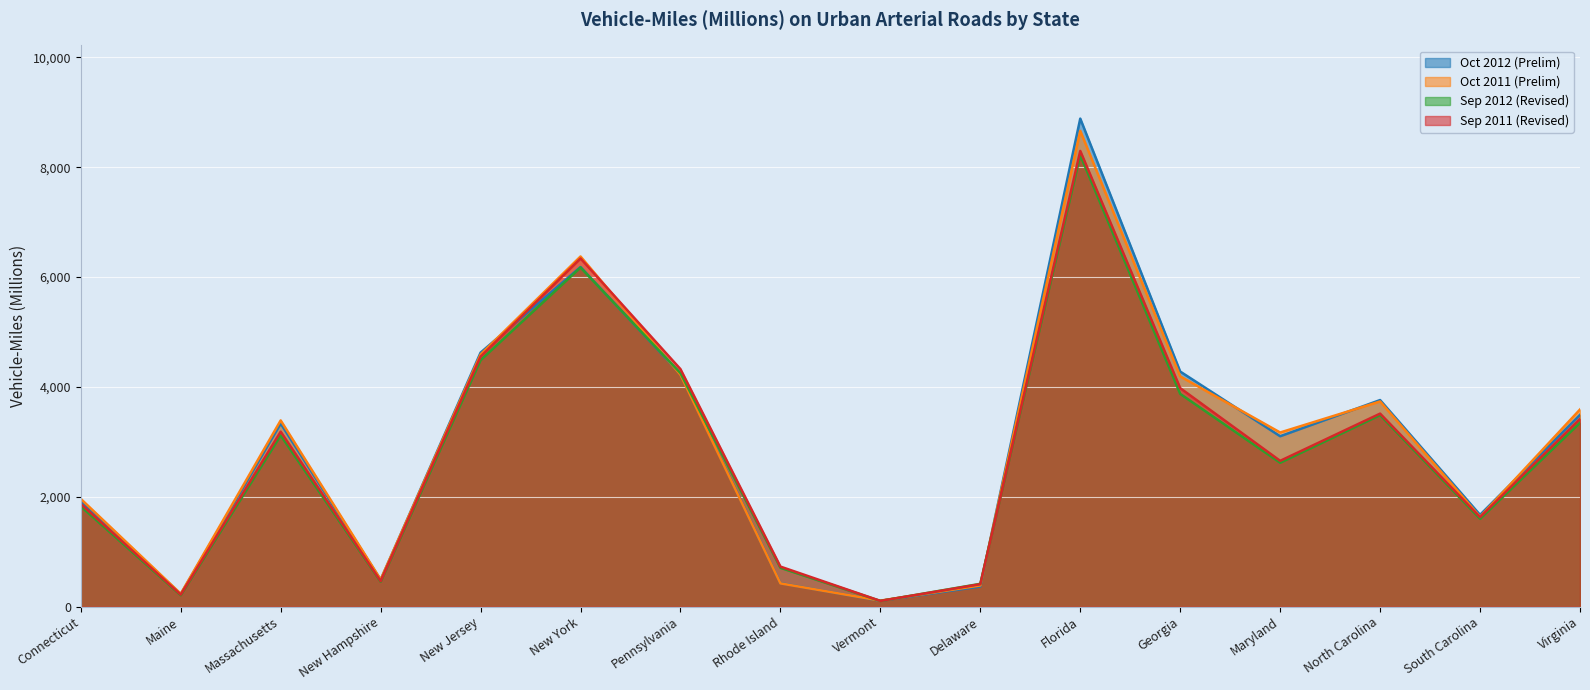

Rank the series at Rhode Island from lowest to highest value.

Oct 2011 (Prelim), Oct 2012 (Prelim), Sep 2012 (Revised), Sep 2011 (Revised)